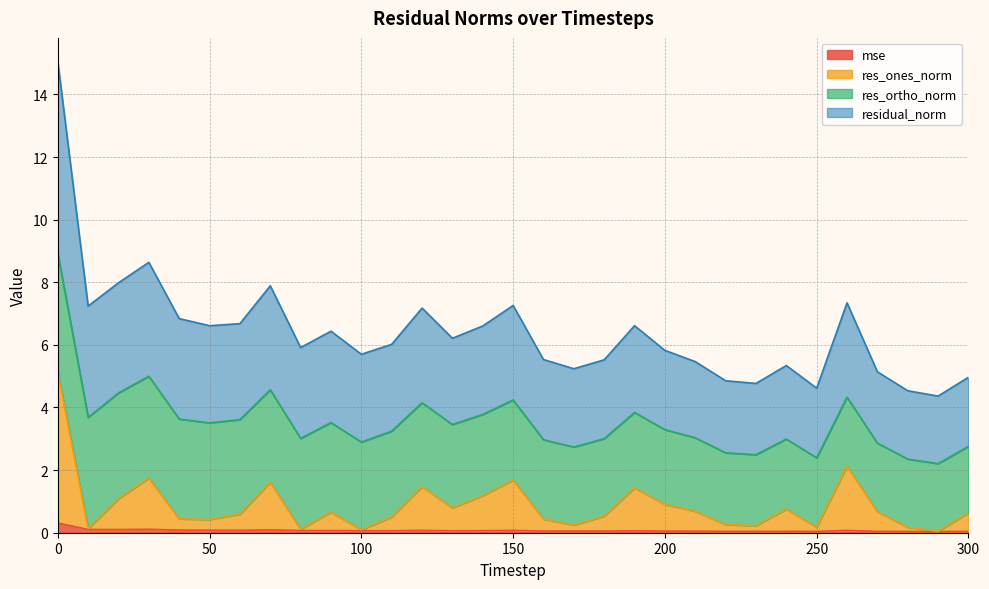

What is the difference between the highest and lowest values at 130?

6.1